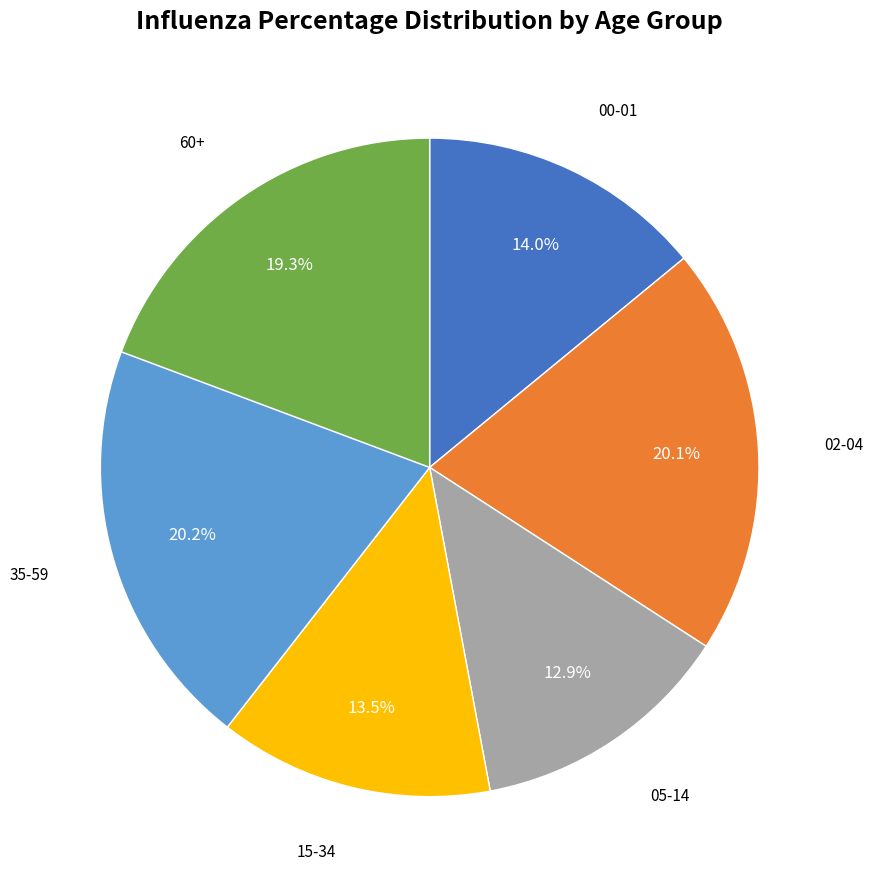

Is there a majority slice in this chart?

No